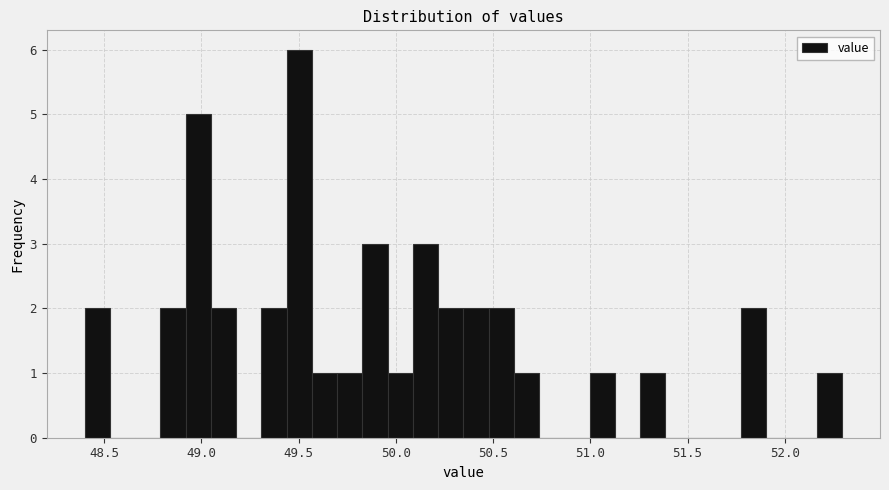

Read against the x-axis, roughly where is the centre of the tallest bar?

49.50